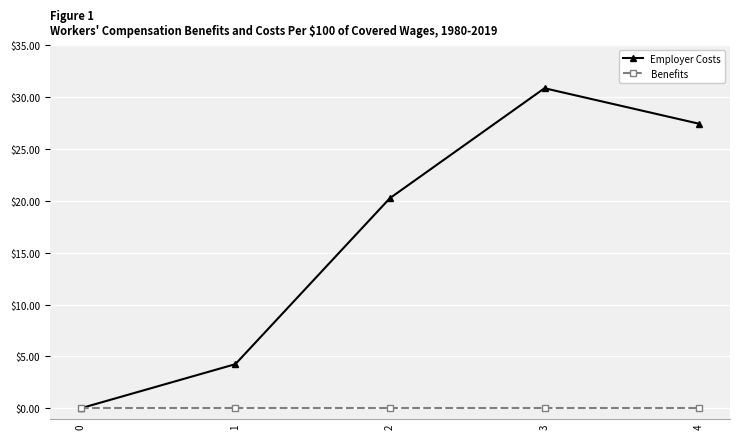

The Employer Costs series shows 27.4 at 4. True or false?

True